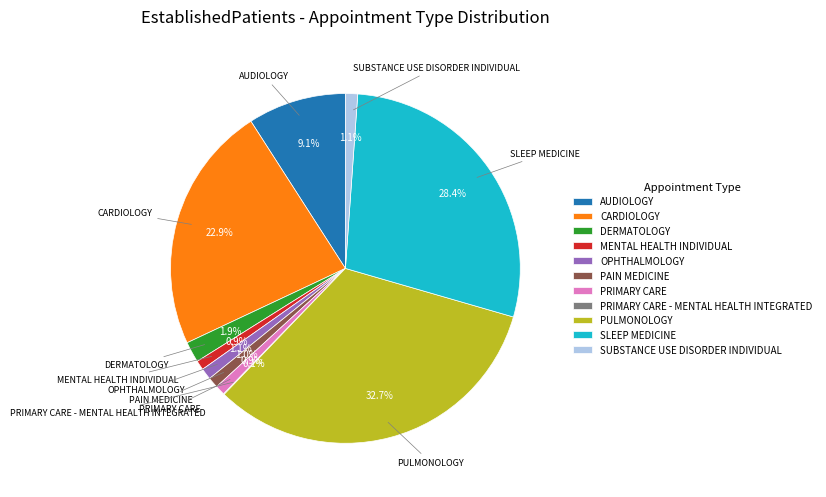

True or false: SLEEP MEDICINE accounts for 20% of the total.

False